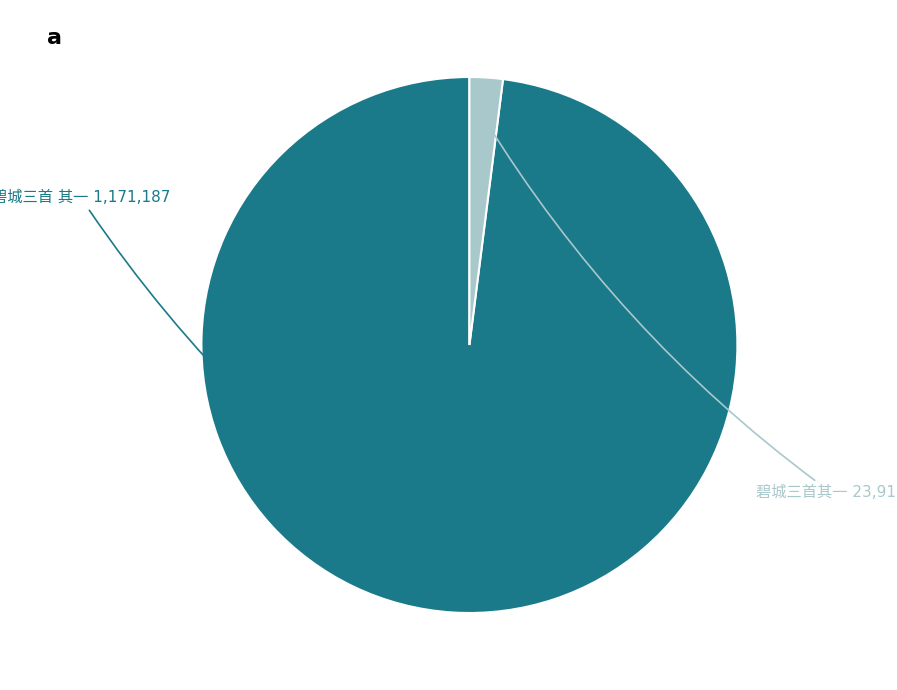

Is there a majority slice in this chart?

Yes